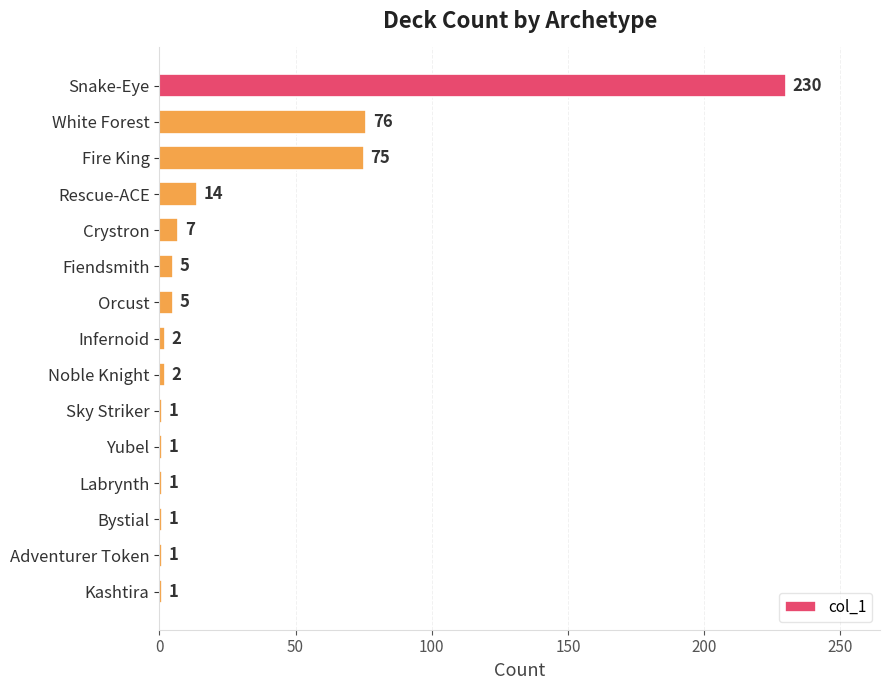

Reading top to bottom, extract all data points from this chart.

230	76	75	14	7	5	5	2	2	1	1	1	1	1	1